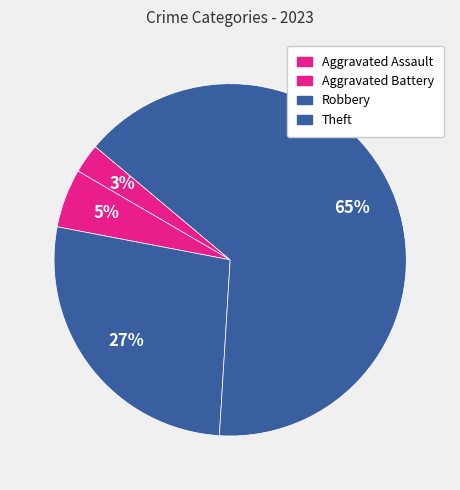

Does any single category account for the majority?

Yes